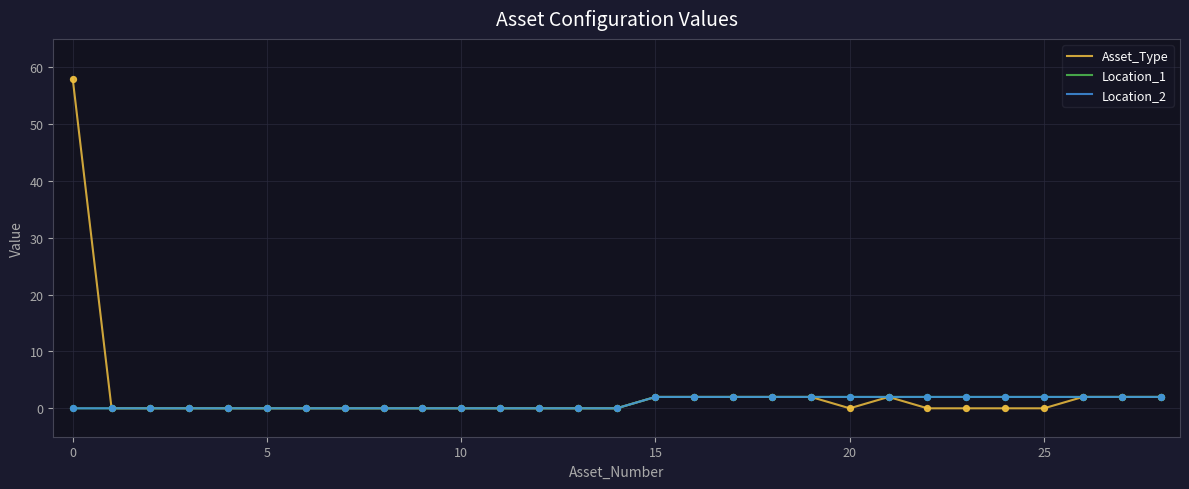

Does the chart have visible grid lines?

Yes